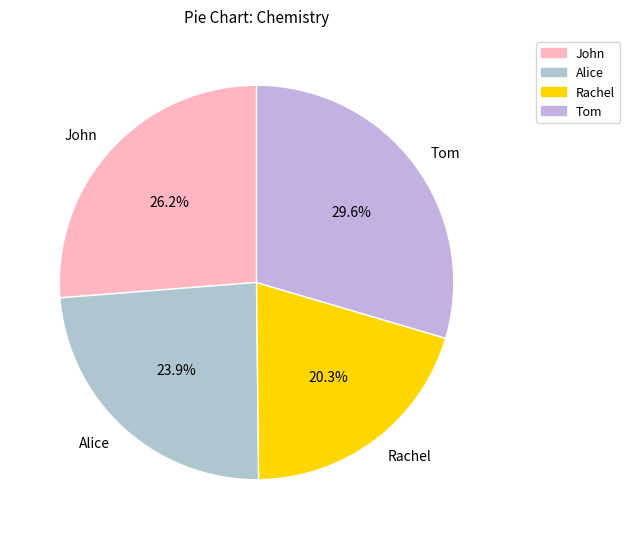

Does John represent more than half of the total?

No